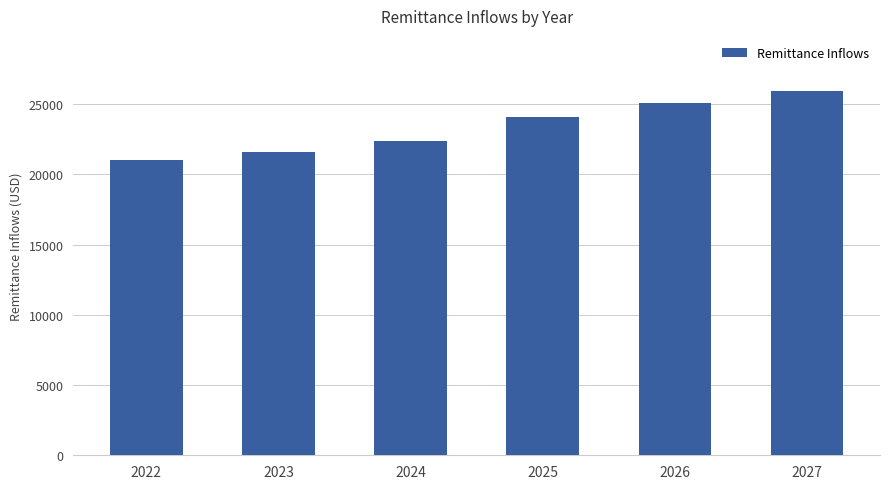

At which category does the chart reach its minimum across all series?

2022